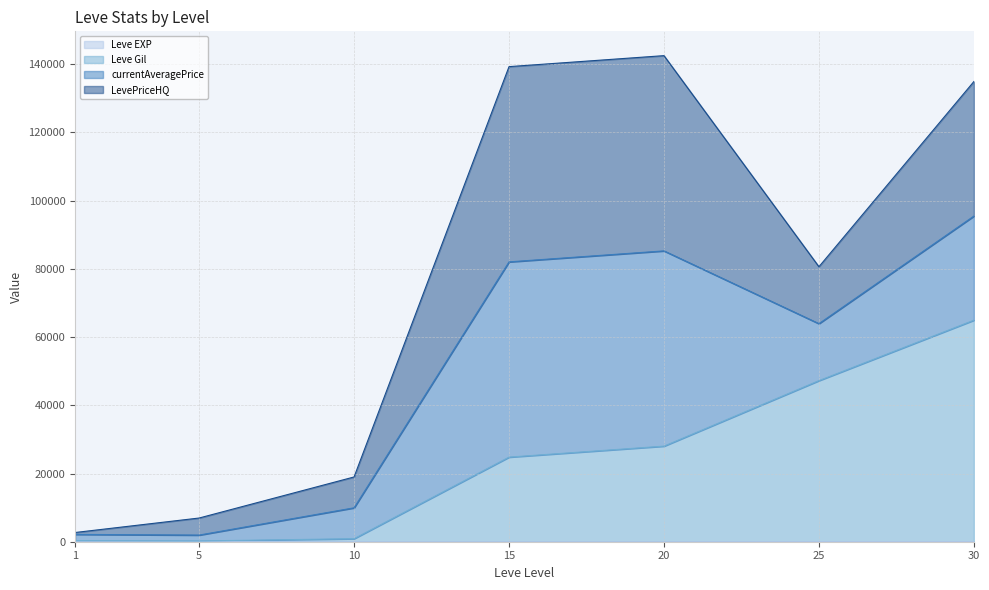

The value of LevePriceHQ (line) at 10 is 18990. True or false?

True